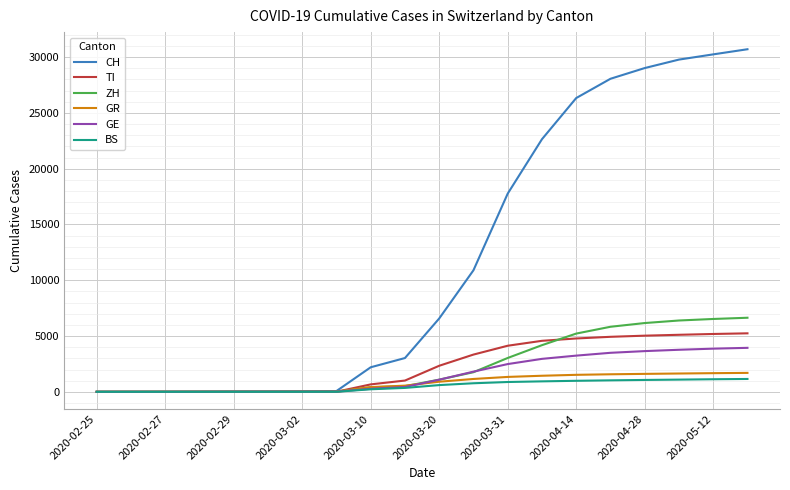

Which series has the widest spread of values?

CH